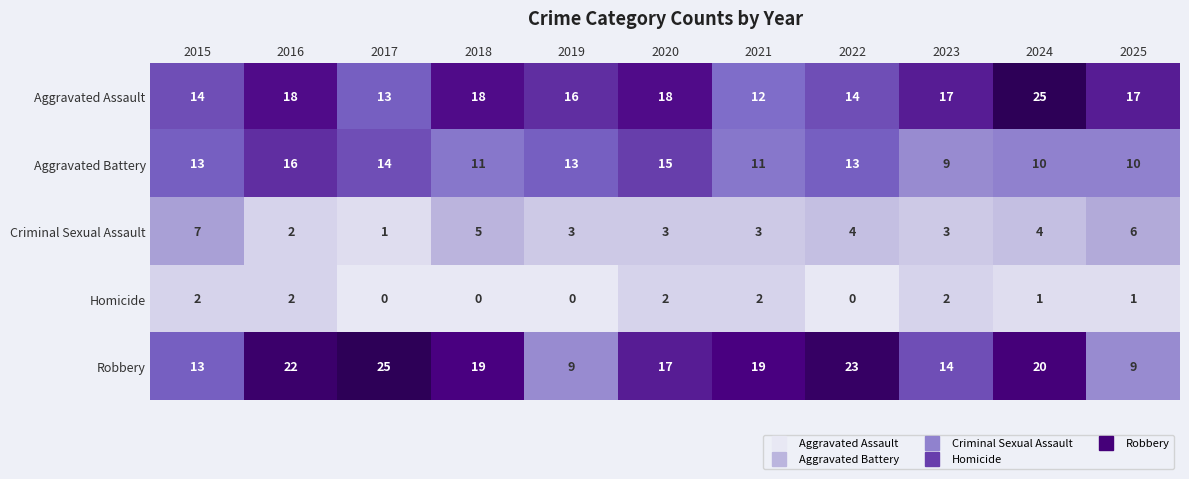

How many Criminal Sexual Assault values are between 3 and 5?

7